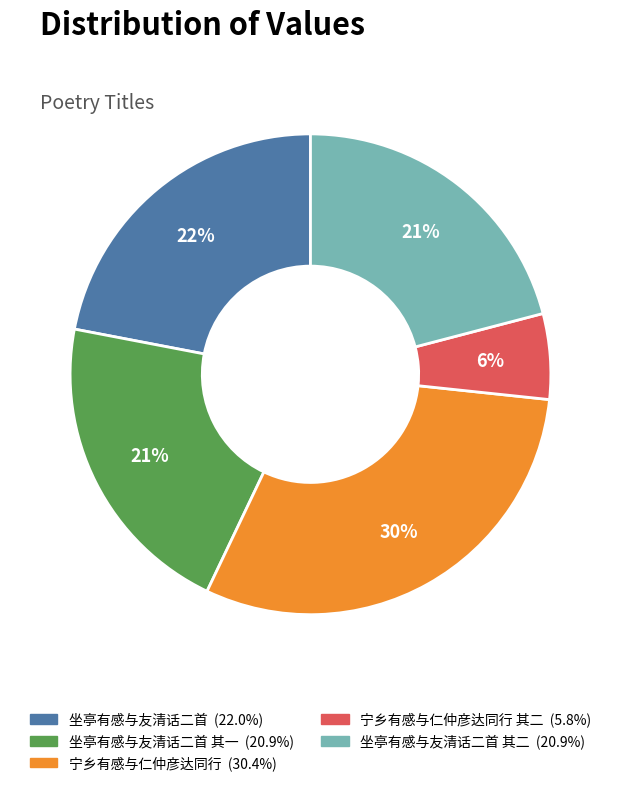

To the nearest percent, what is the average slice percentage?

20%